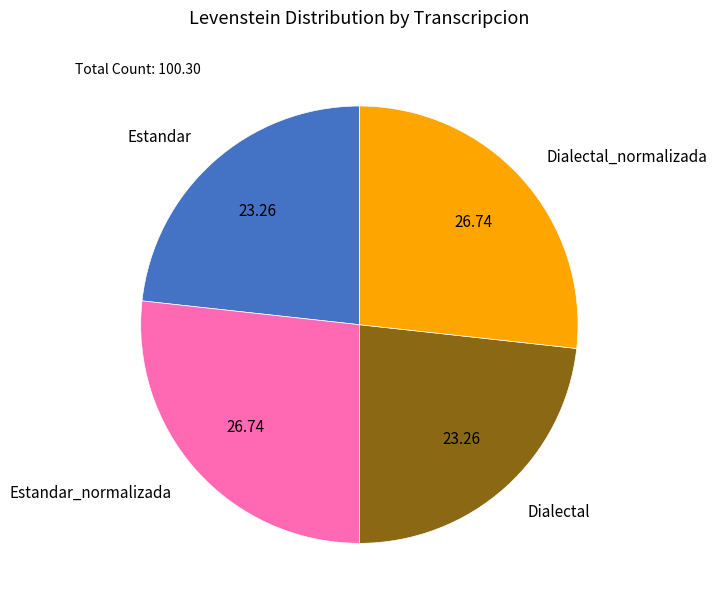

Is Estandar_normalizada the majority of the pie?

No